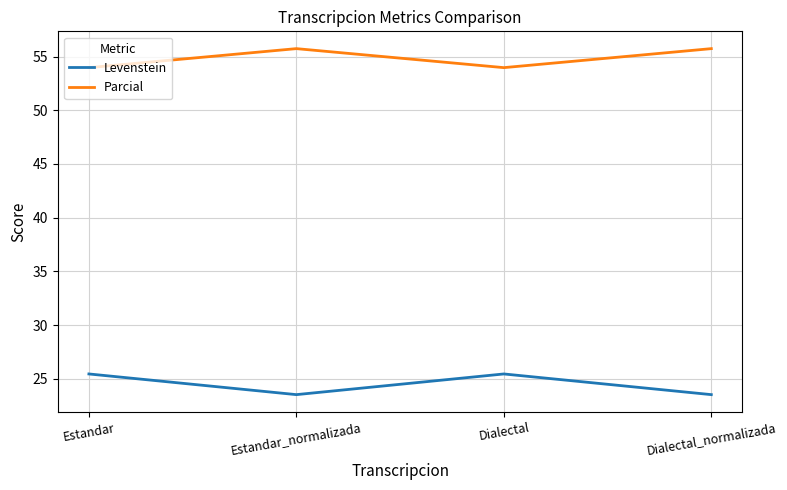

What position from the right is Dialectal_normalizada?

1